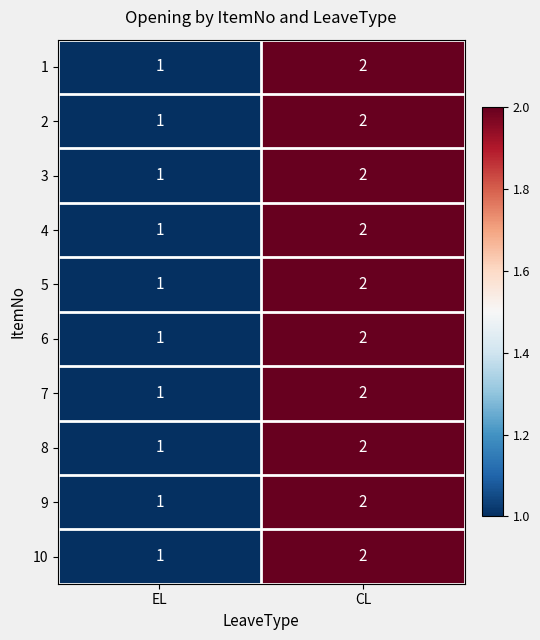

True or false: 2 has a value of 1 at EL.

True